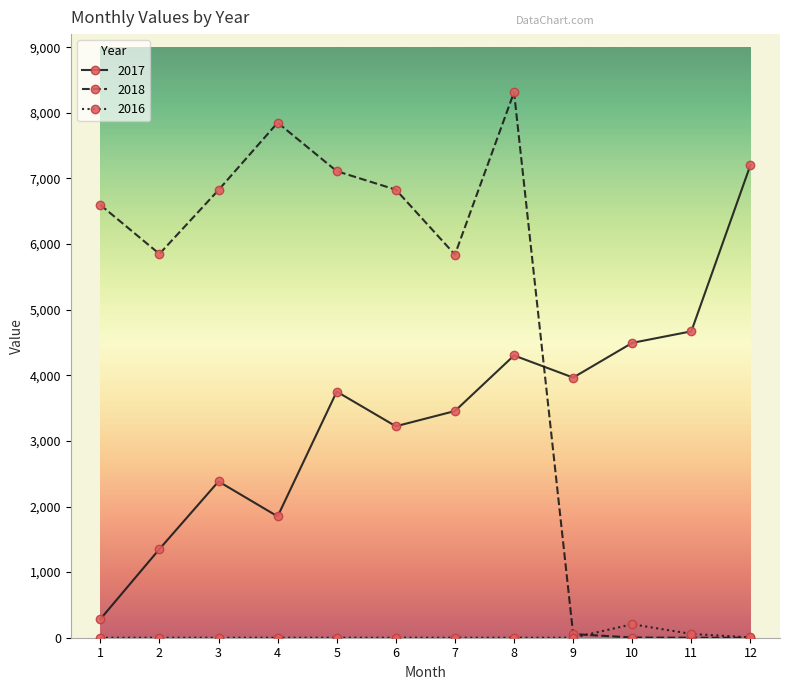

Which series ends up on top after the final intersection of 2017 and 2018?

2017